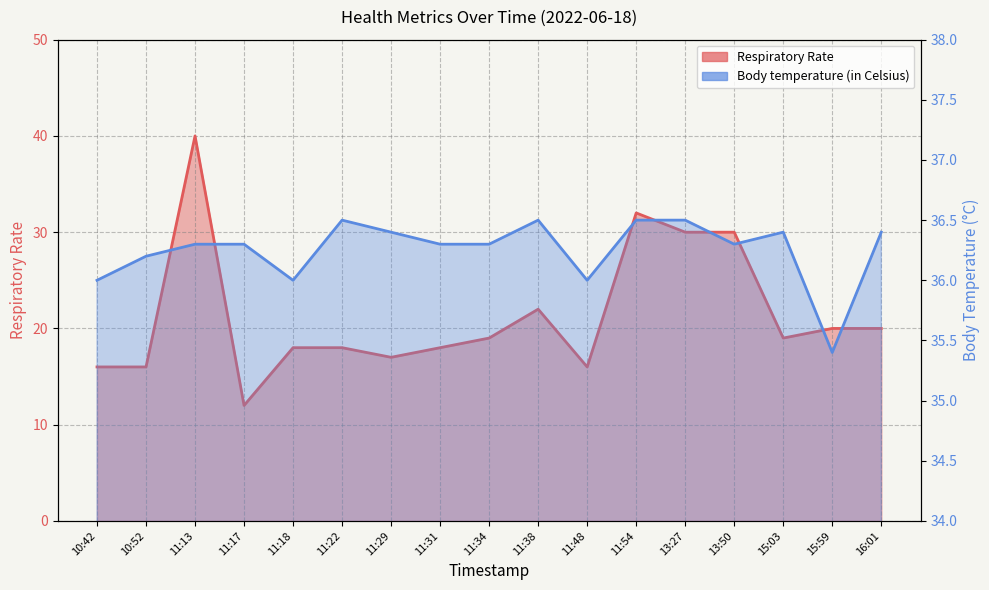

Reading left to right, what are all the values shown in this chart?

Respiratory Rate: 10:42=16.0	10:52=16.0	11:13=40.0	11:17=12.0	11:18=18.0	11:22=18.0	11:29=17.0	11:31=18.0	11:34=19.0	11:38=22.0	11:48=16.0	11:54=32.0	13:27=30.0	13:50=30.0	15:03=19.0	15:59=20.0	16:01=20.0
Body temperature (in Celsius): 10:42=36.0	10:52=36.2	11:13=36.3	11:17=36.3	11:18=36.0	11:22=36.5	11:29=36.4	11:31=36.3	11:34=36.3	11:38=36.5	11:48=36.0	11:54=36.5	13:27=36.5	13:50=36.3	15:03=36.4	15:59=35.4	16:01=36.4